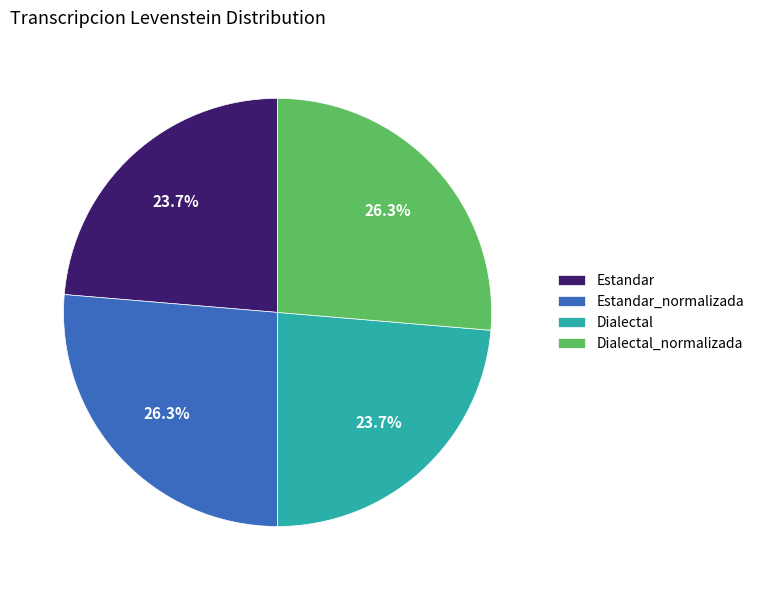

Count the number of slices in the pie.

4